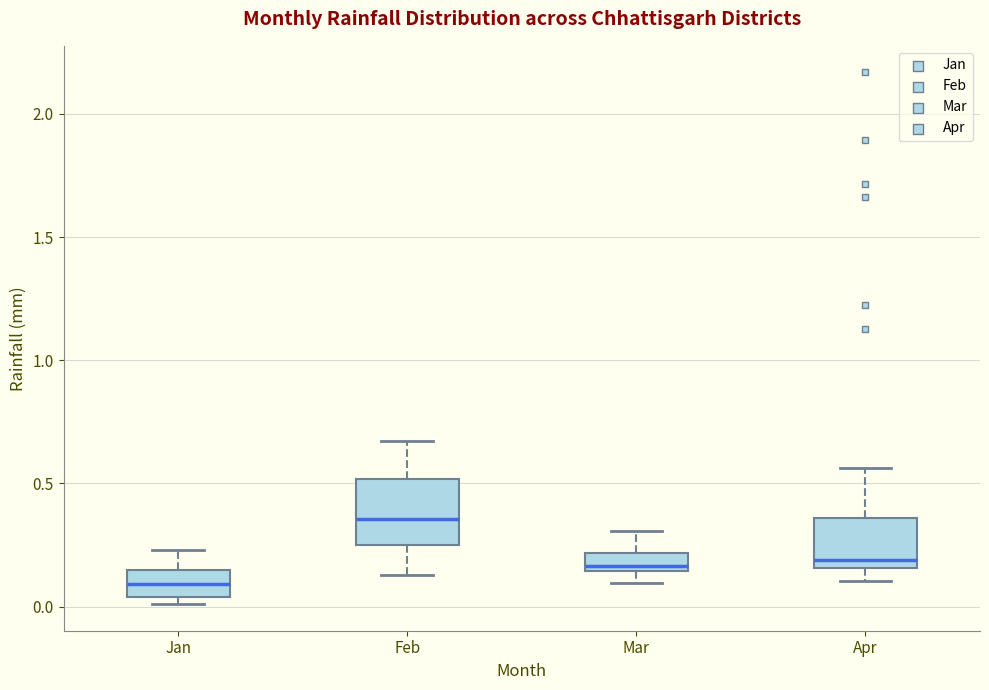

Which box's median line is the lowest?

Jan